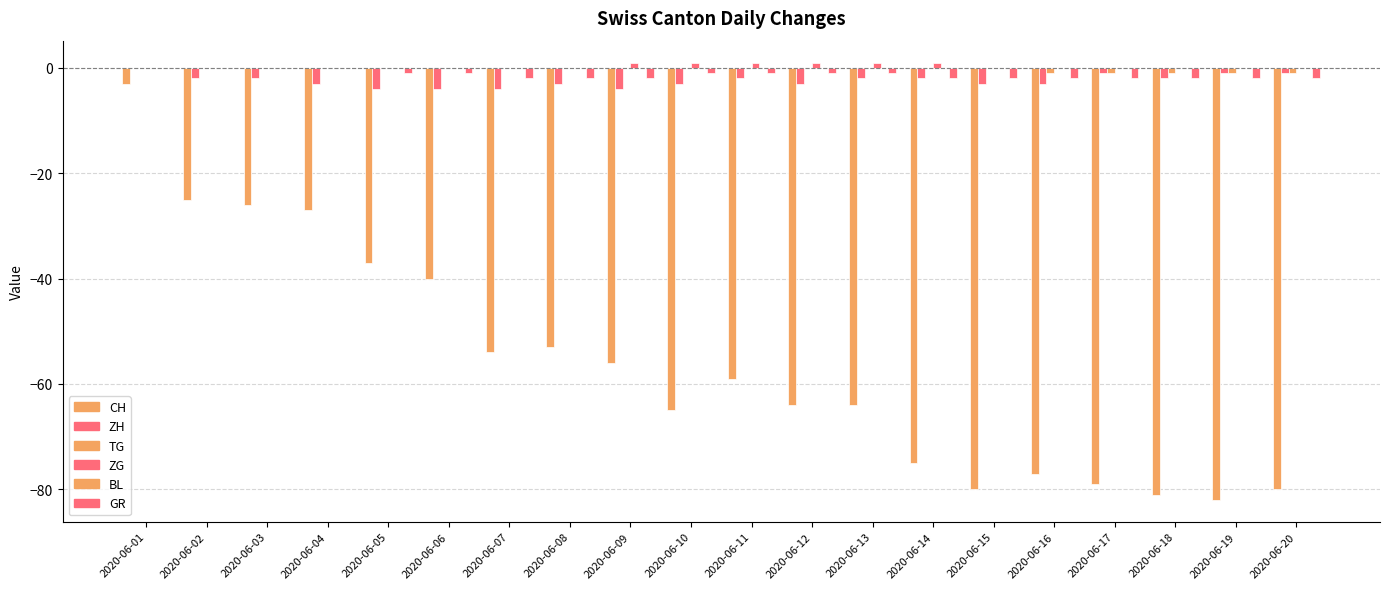

Reading right to left, what are all the values shown in this chart?

CH: -80	-82	-81	-79	-77	-80	-75	-64	-64	-59	-65	-56	-53	-54	-40	-37	-27	-26	-25	-3
ZH: -1	-1	-2	-1	-3	-3	-2	-2	-3	-2	-3	-4	-3	-4	-4	-4	-3	-2	-2	0
TG: -1	-1	-1	-1	-1	0	0	0	0	0	0	0	0	0	0	0	0	0	0	0
ZG: 0	0	0	0	0	0	1	1	1	1	1	1	0	0	0	0	0	0	0	0
BL: 0	0	0	0	0	0	0	0	0	0	0	0	0	0	0	0	0	0	0	0
GR: -2	-2	-2	-2	-2	-2	-2	-1	-1	-1	-1	-2	-2	-2	-1	-1	0	0	0	0